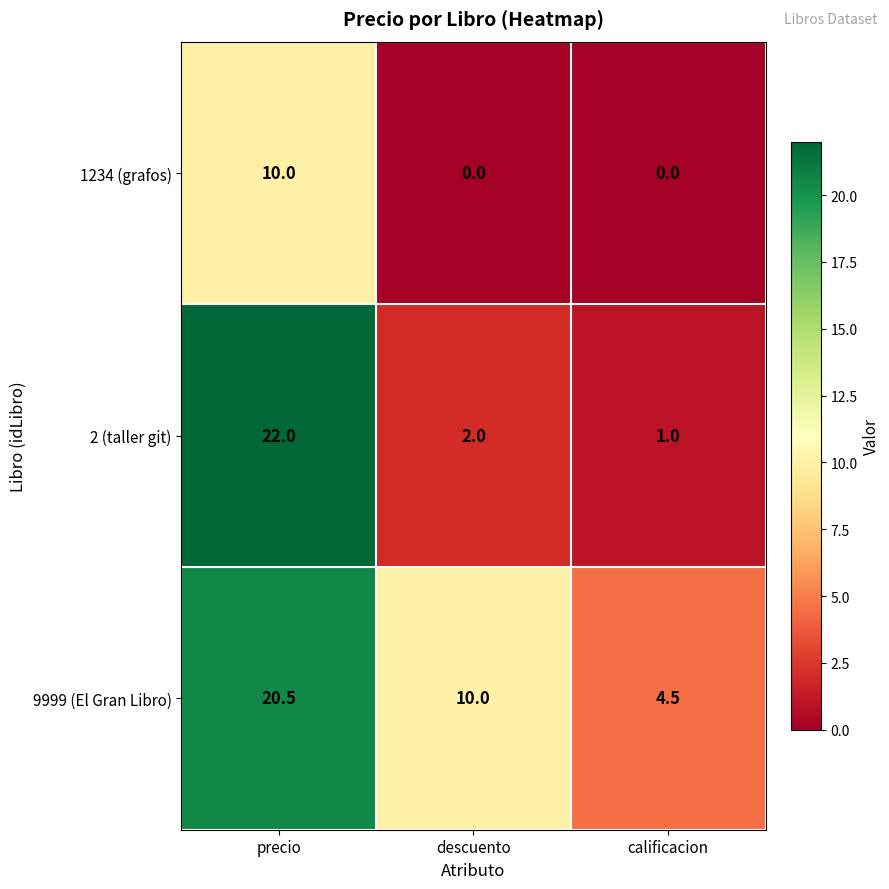

At which label does 2 (taller git) first exceed 2?

precio